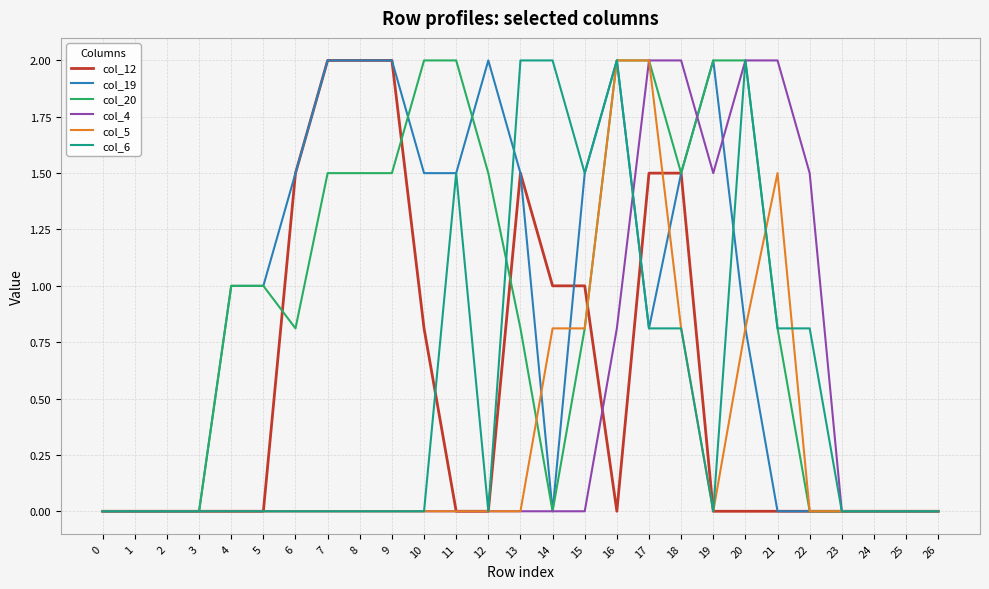

How many distinct data groups are displayed?

6